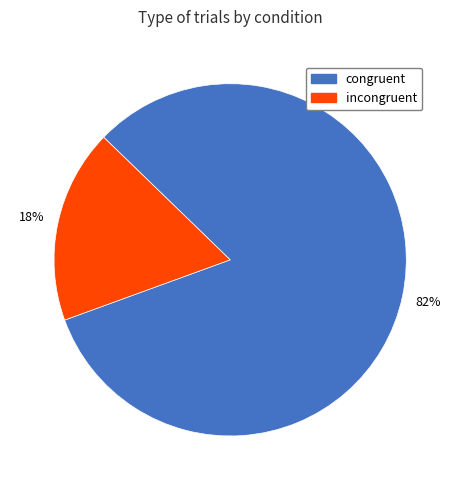

To the nearest percent, what is the combined percentage of congruent and incongruent?

100%